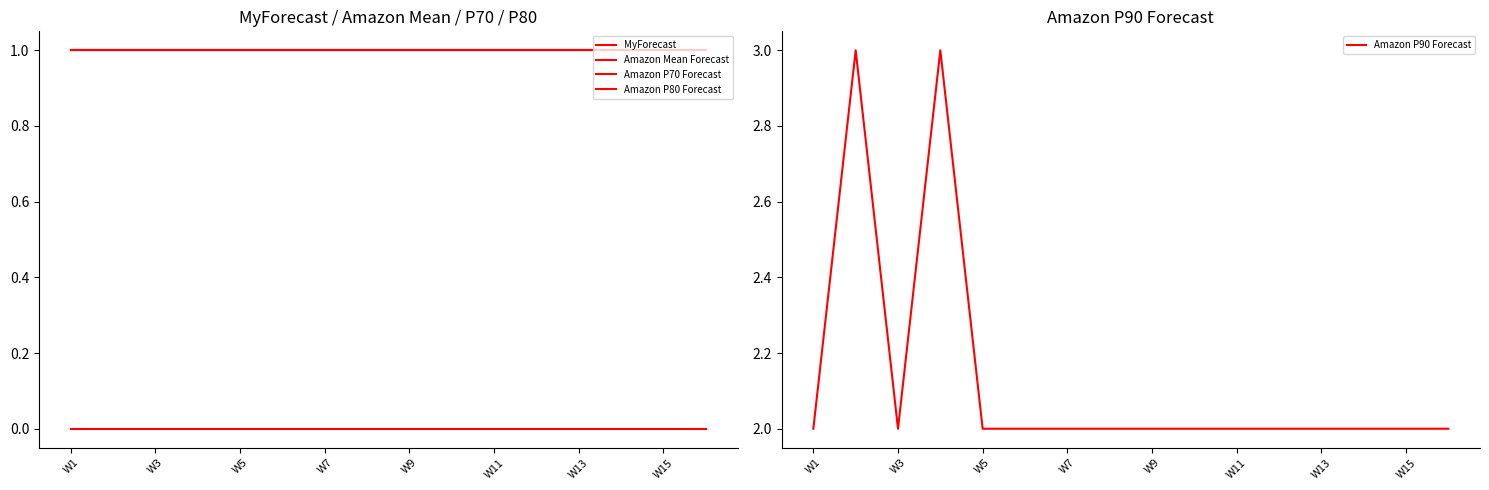

True or false: Amazon P90 Forecast has a value of 2 at W11.

True